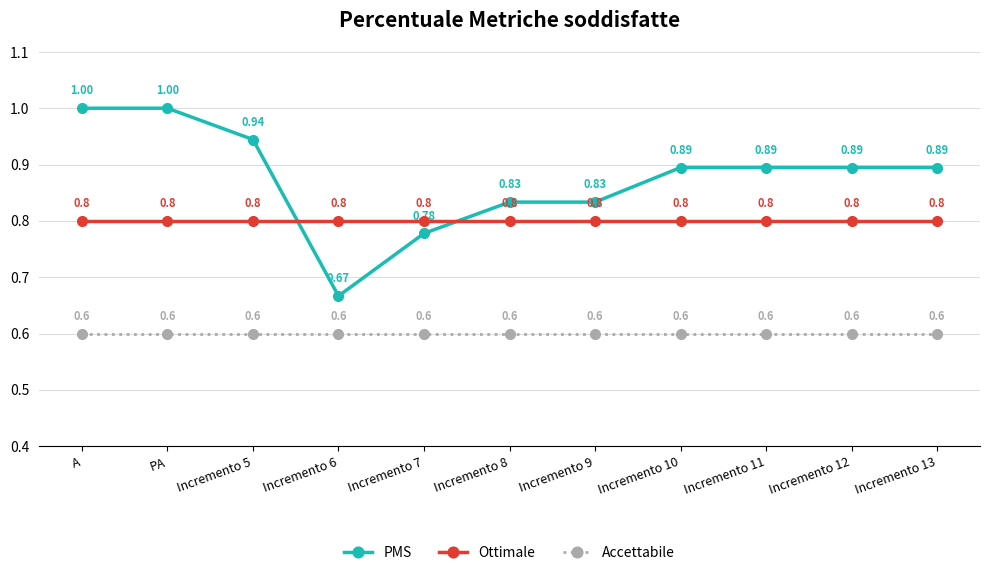

Which series has the largest total across all categories?

PMS